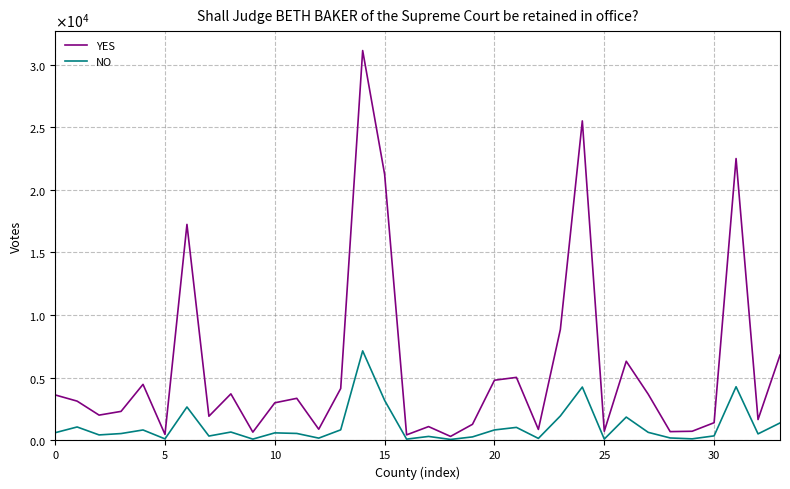

What are all the series names shown in the legend?

YES, NO